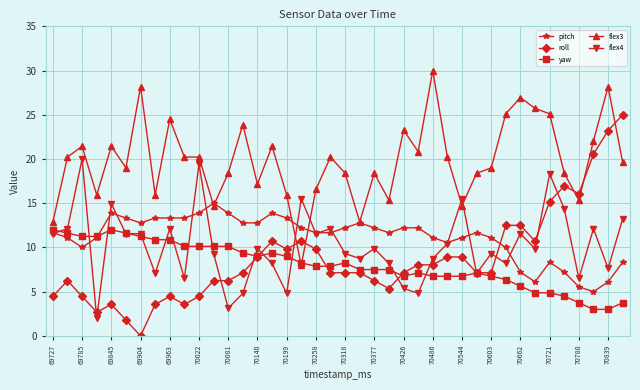

Rank the series by their maximum value, from highest to lowest.

flex3, roll, flex4, pitch, yaw